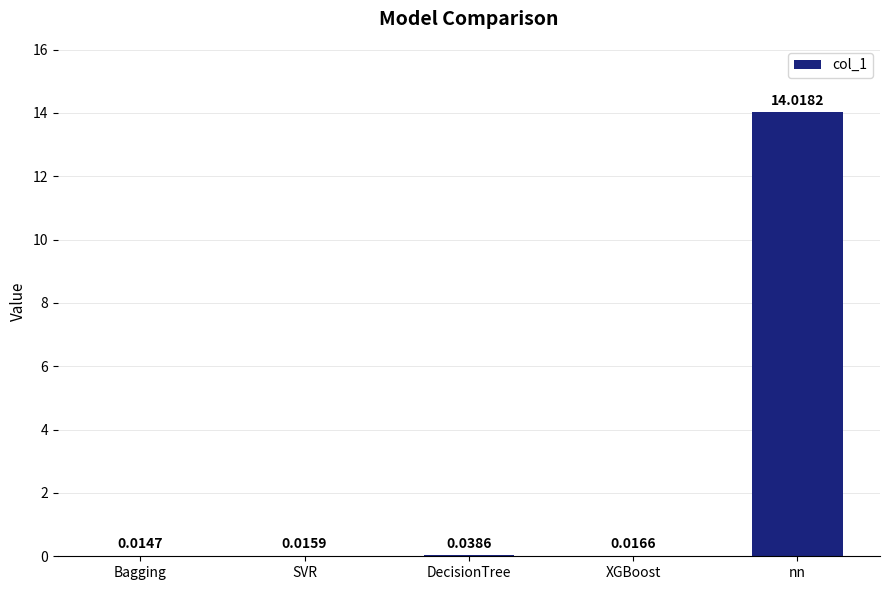

Which label corresponds to the largest value in the chart?

nn